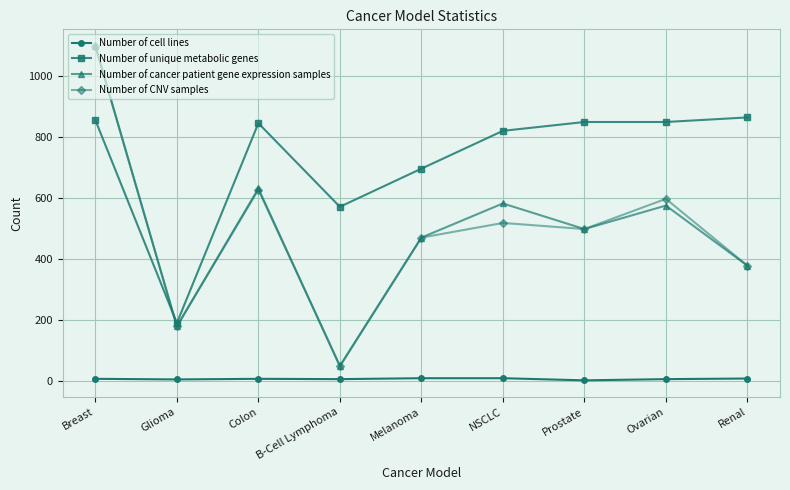

How many values in the Number of cancer patient gene expression samples series are below 498?

4